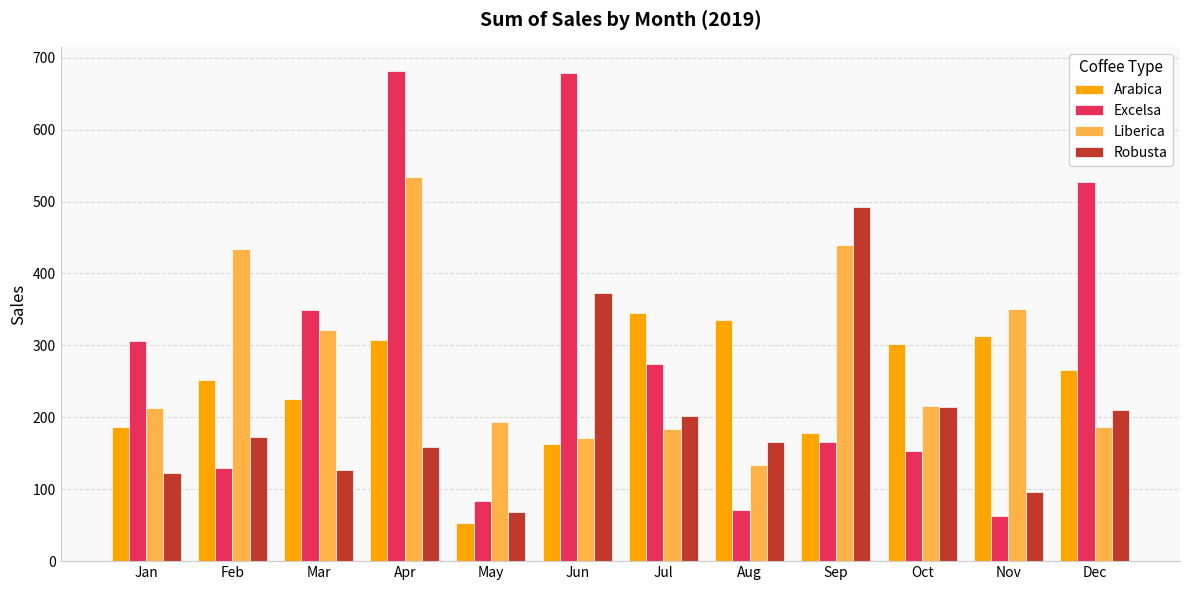

Which series has the largest total across all categories?

Excelsa